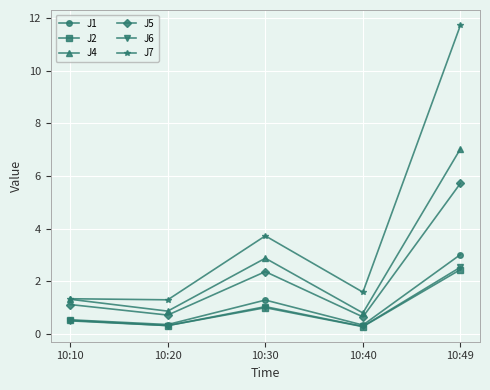

Between 10:10 and 10:30, which series saw the biggest shift?

J7